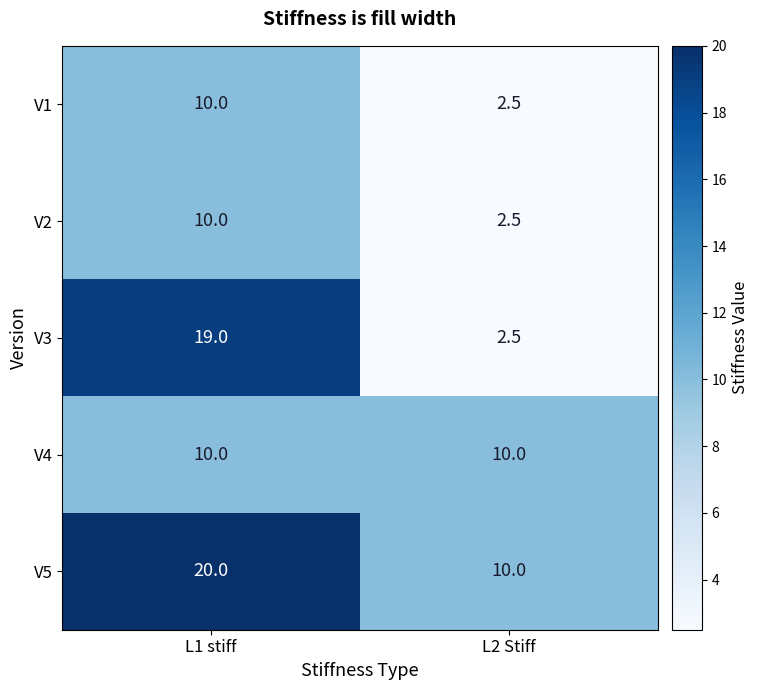

What is the difference between the maximum and minimum values in the V5 series?

10.0